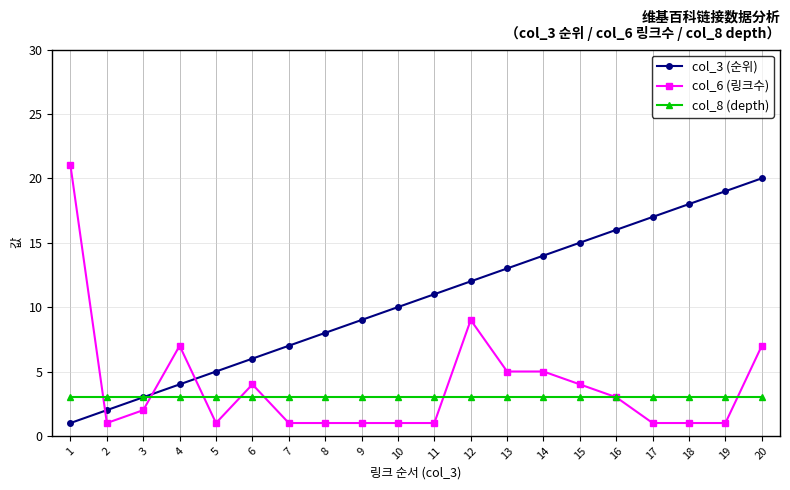

Which series ends up on top after the final intersection of col_3 (순위) and col_6 (링크수)?

col_3 (순위)